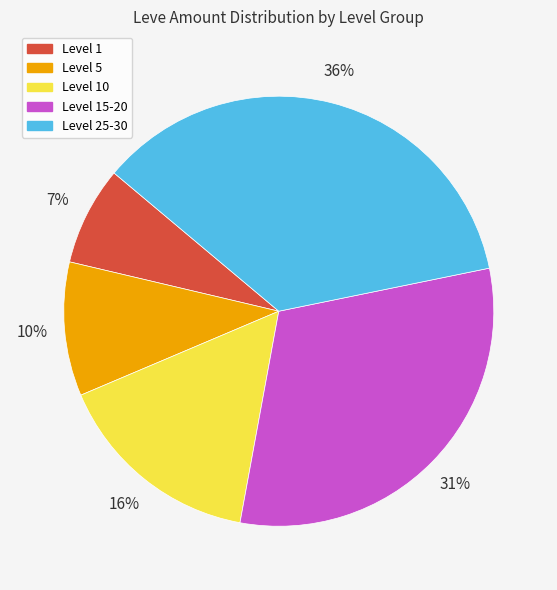

To the nearest percent, what is the average slice percentage?

20%